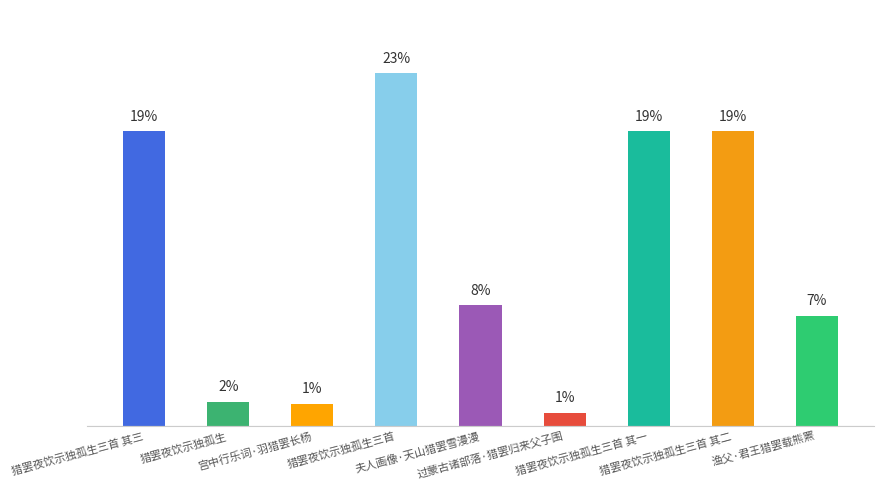

At which label is the value closest to 580201?

夫人画像·天山猎罢雪漫漫